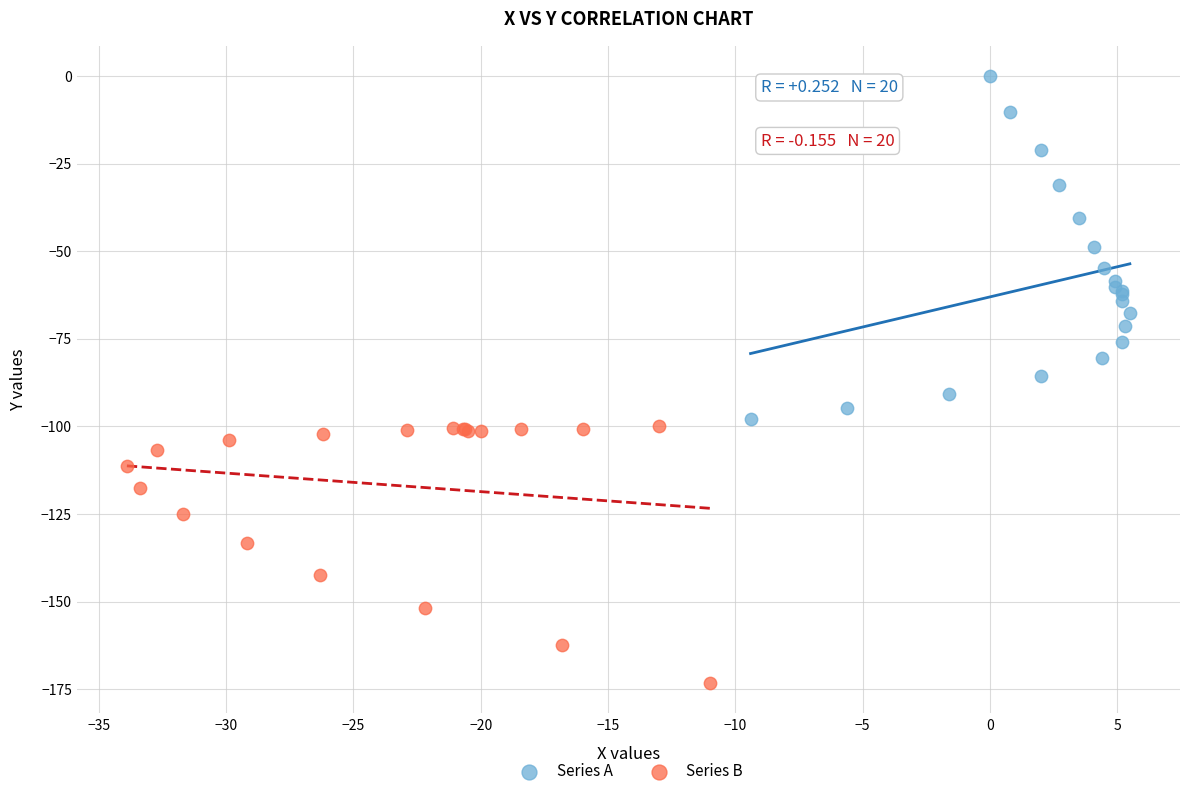

Which series has the largest Y range (max minus min)?

Series A